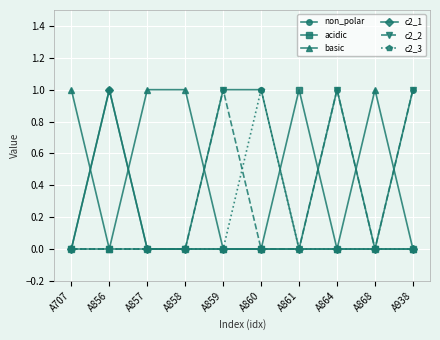

What is the sum of all c2_1 values?

1